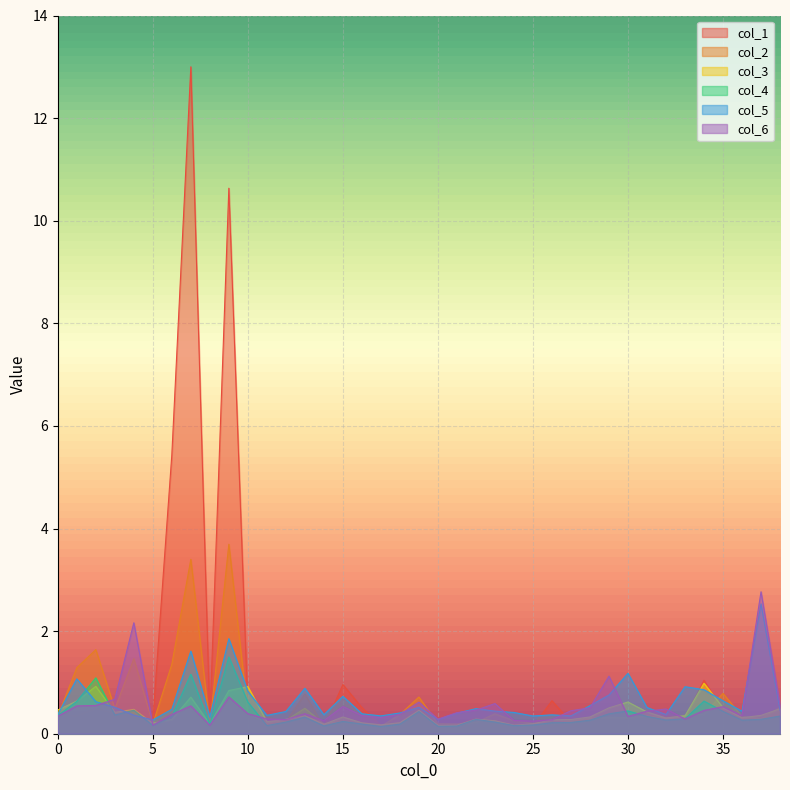

At which category is the sum across all series the highest?

7